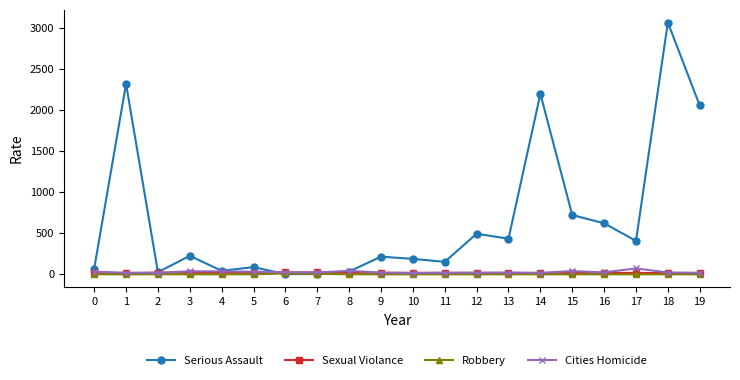

What is the value of the Serious Assault point at the 18th from the left?

407.0